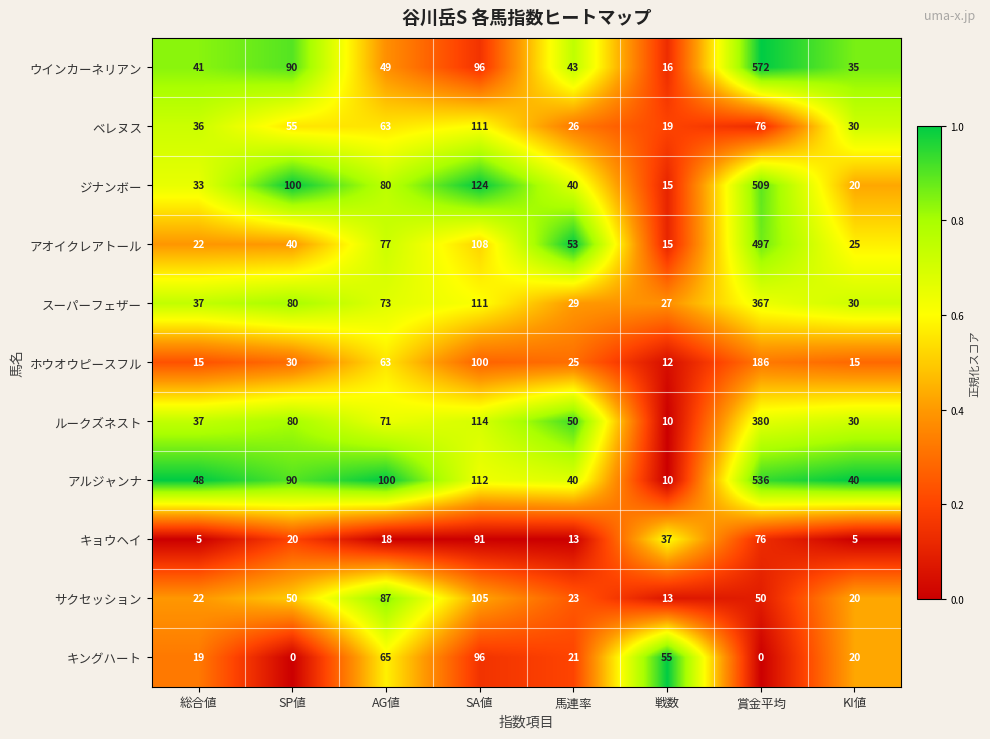

What is the greatest value displayed?

572